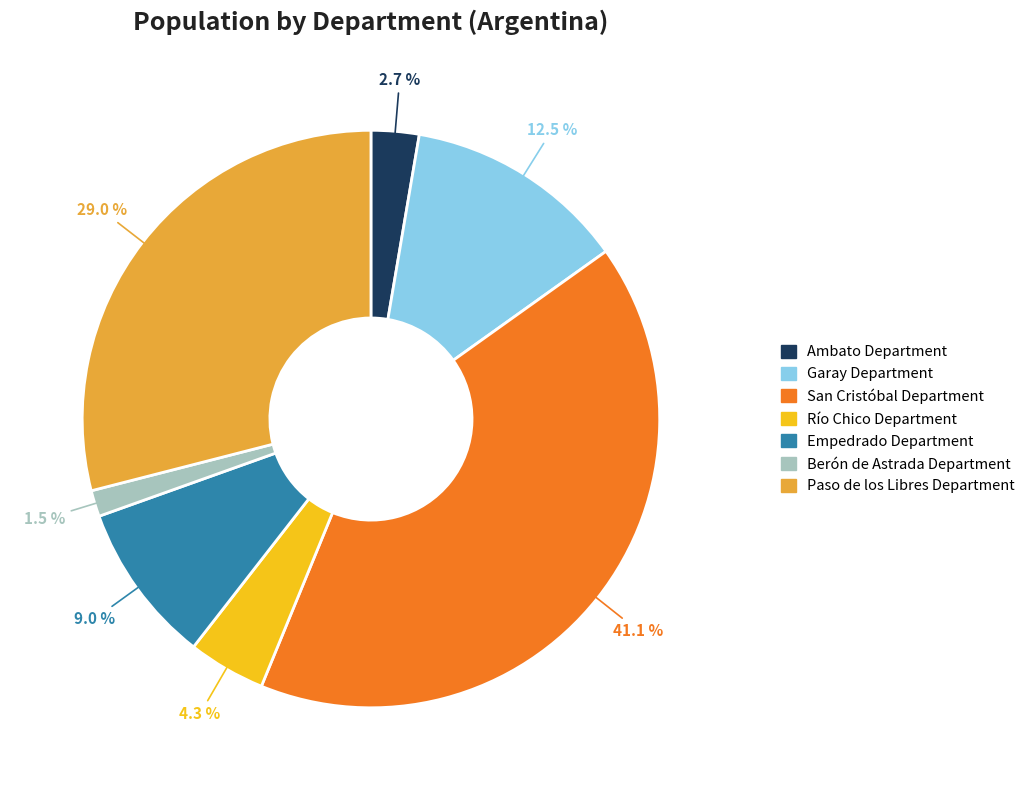

To the nearest percent, what is the difference between the Ambato Department and Empedrado Department slice percentages?

6%